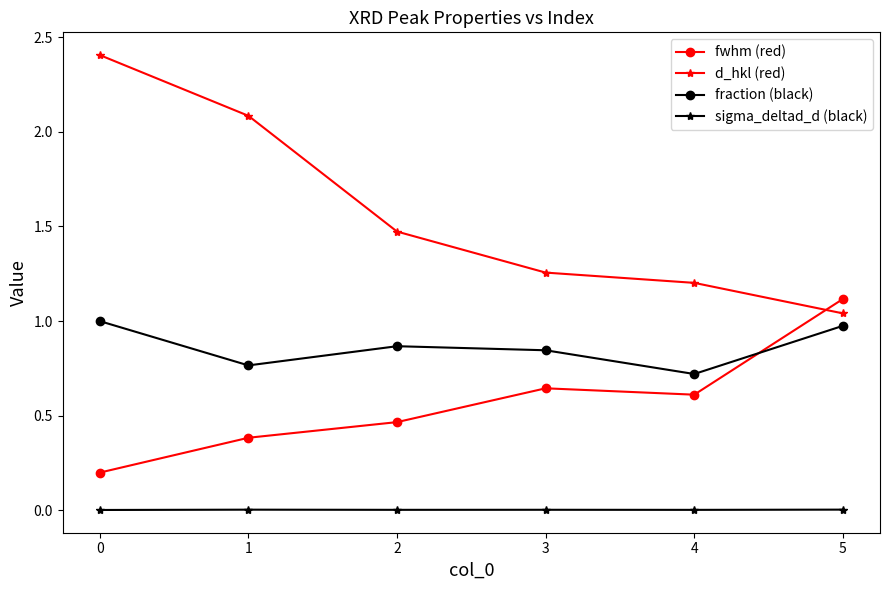

List the series in order of their peak value, lowest first.

sigma_deltad_d (black), fraction (black), fwhm (red), d_hkl (red)